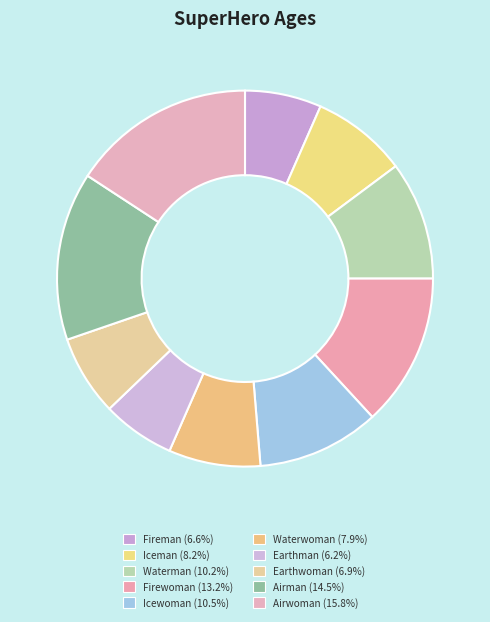

What is the smallest slice in the pie chart?

Earthman